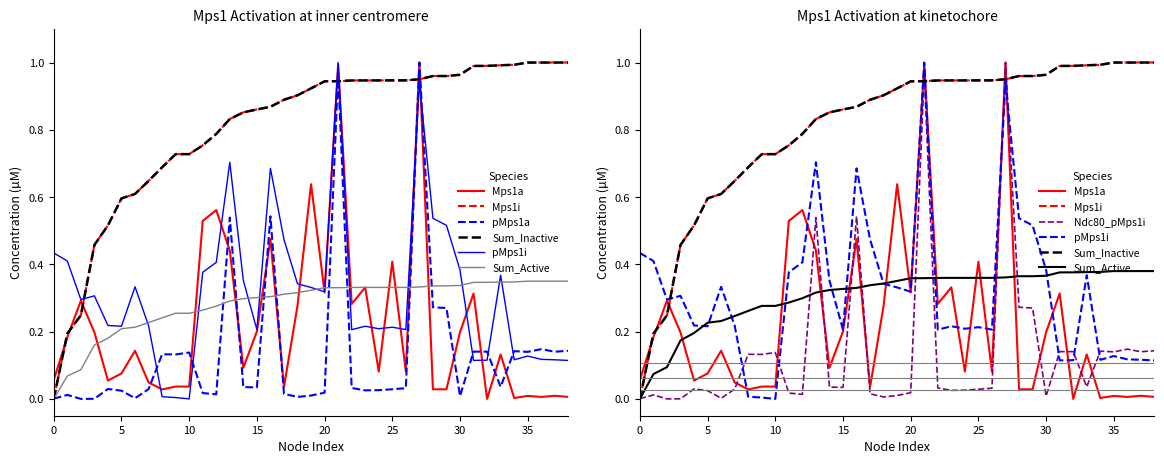

Is it true that endNodeL equals 0.1 at 15?

False